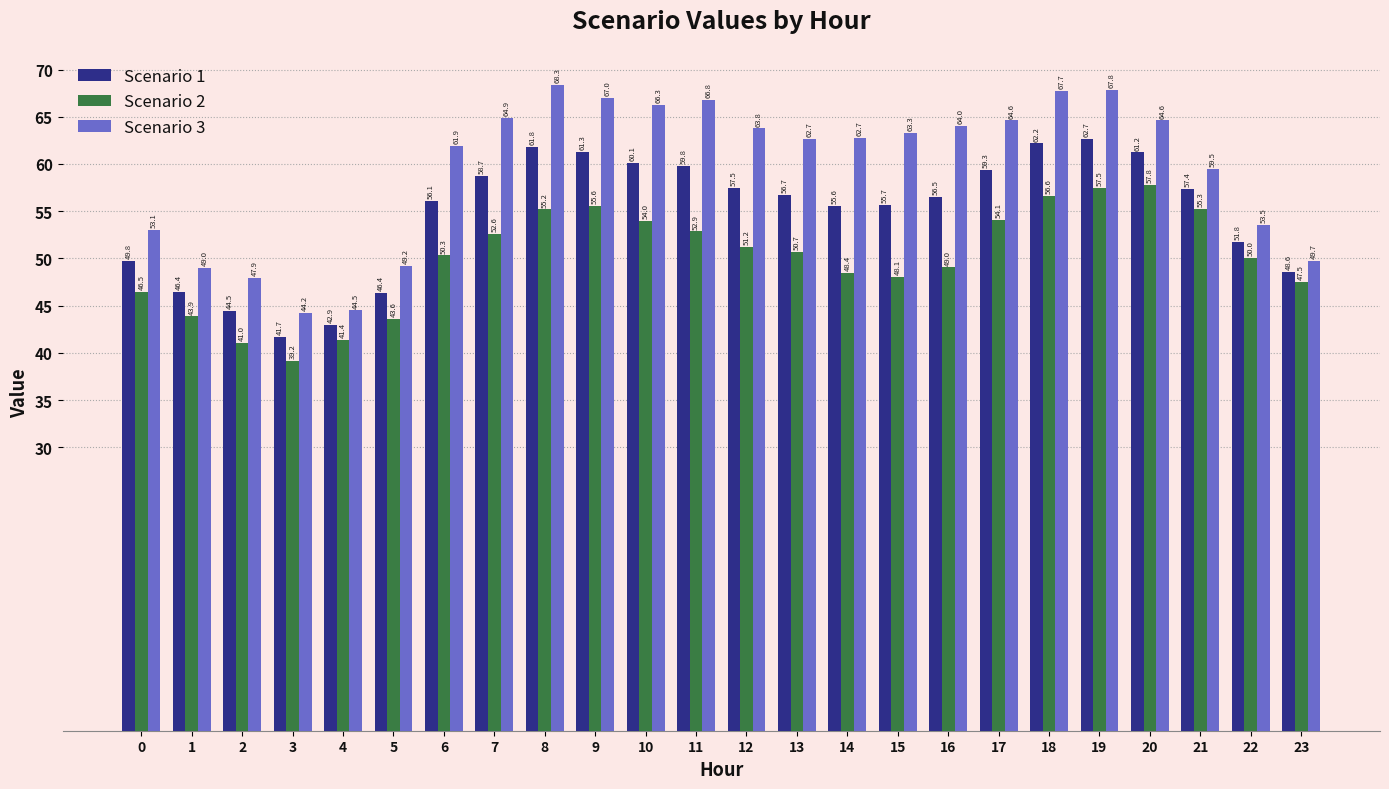

Which series has the widest spread of values?

Scenario 3